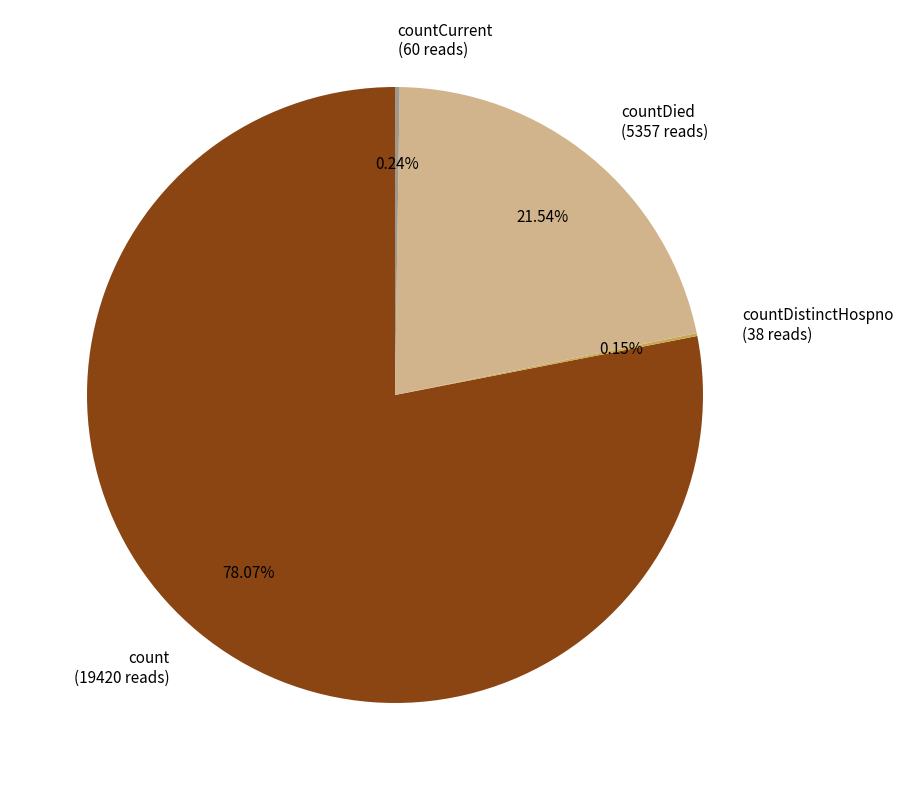

Is the sum of count (19420 reads) and countDied (5357 reads) greater than half?

Yes